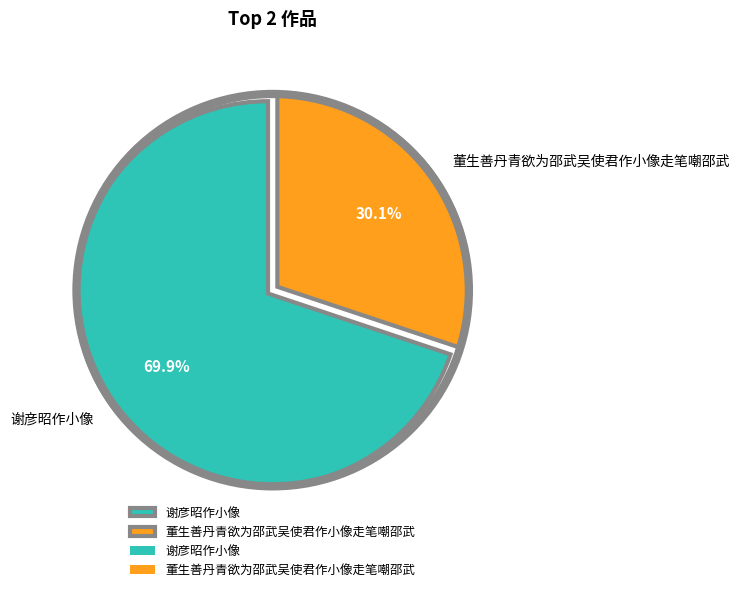

Combined, what portion of the pie is 谢彦昭作小像 and 董生善丹青欲为邵武吴使君作小像走笔嘲邵武?

100.0%